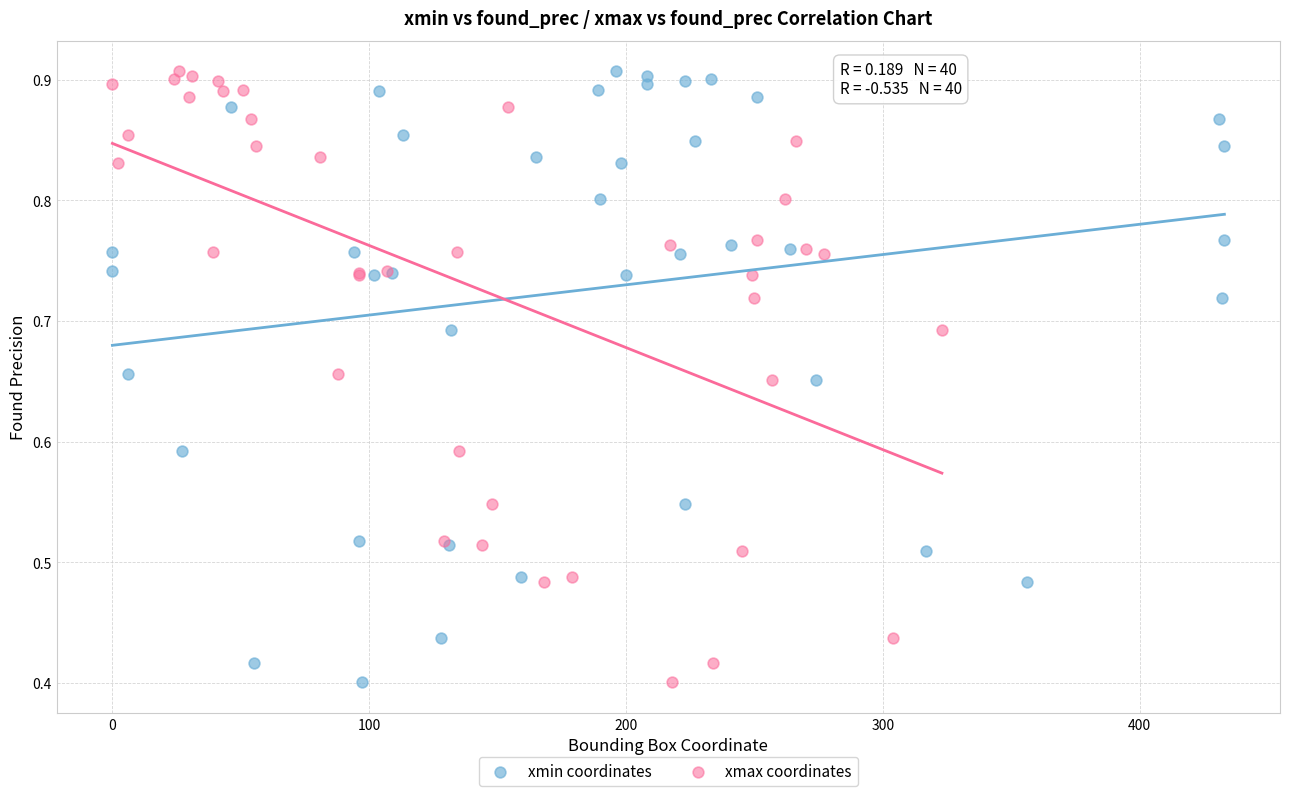

What are all the series names shown in the legend?

xmin coordinates, xmax coordinates